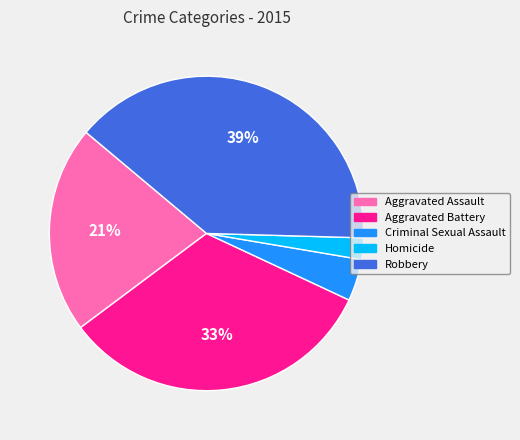

Is it true that Aggravated Battery is 33% of the pie?

True